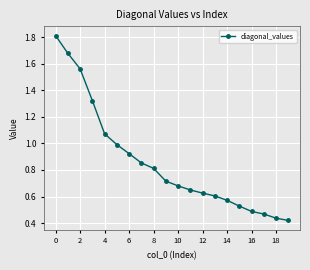

True or false: the data has more than 2 interior local peaks.

False